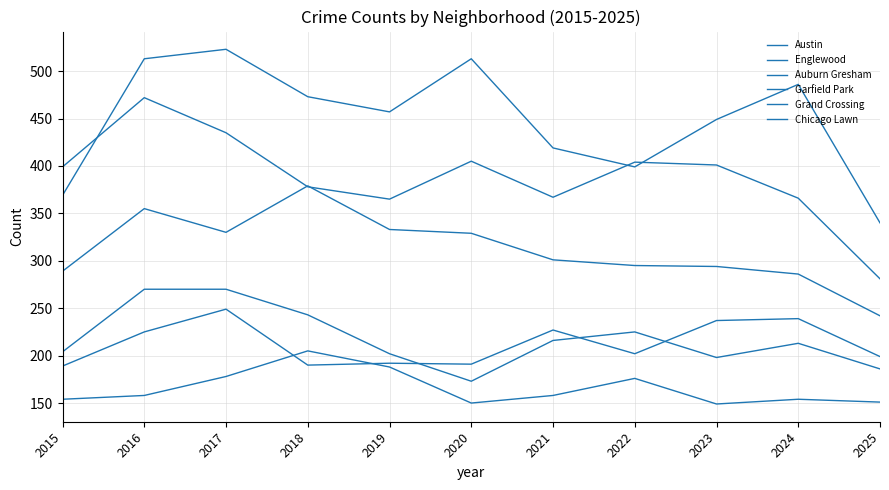

What is the value of the Chicago Lawn point at the 9th from the left?

149